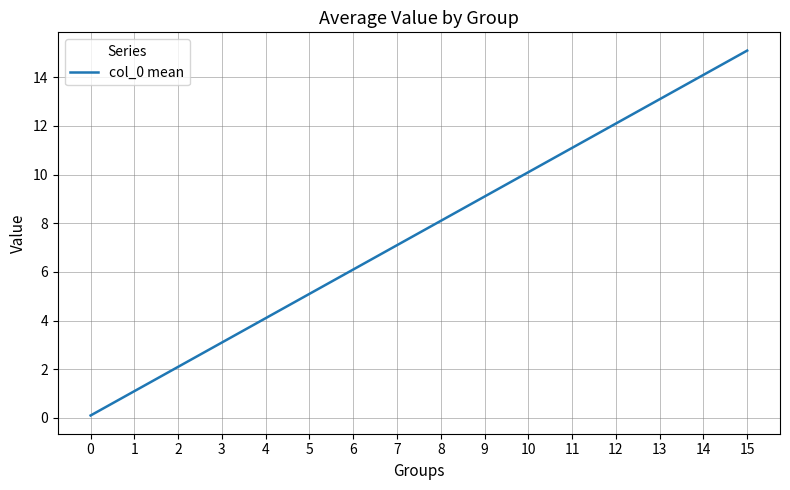

The chart shows a value of 13.1 at 13. True or false?

True